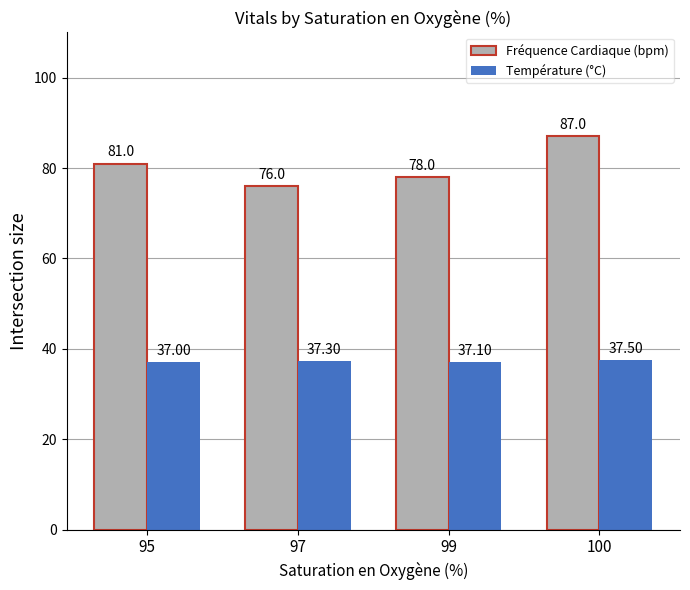

What is the sum of the Fréquence Cardiaque (bpm) values at 95 and 100?

168.0